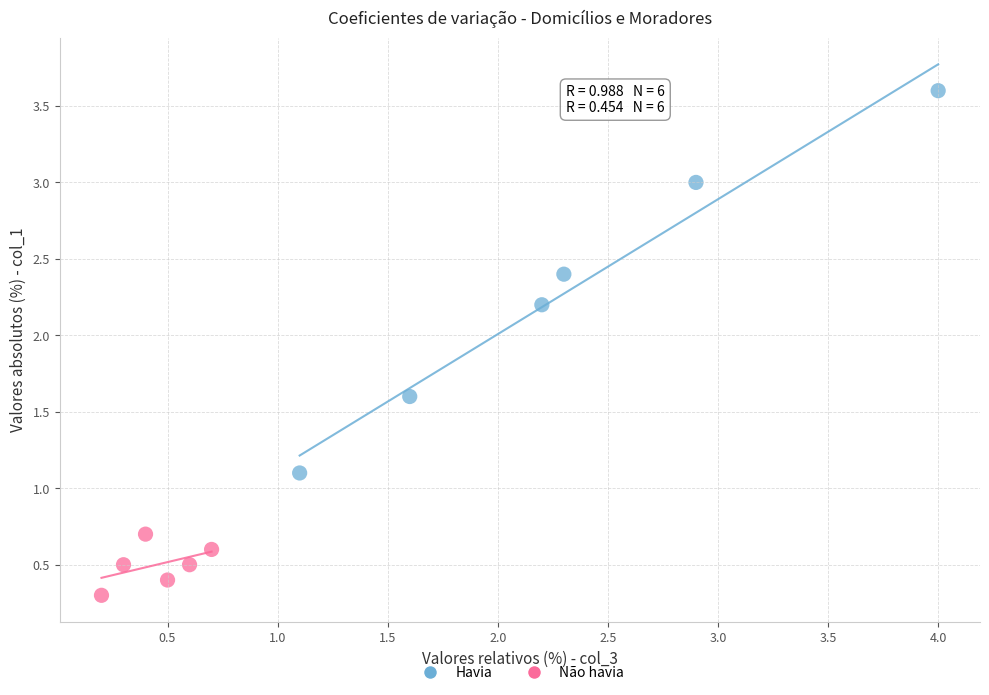

Which series reaches the maximum Y coordinate?

Havia